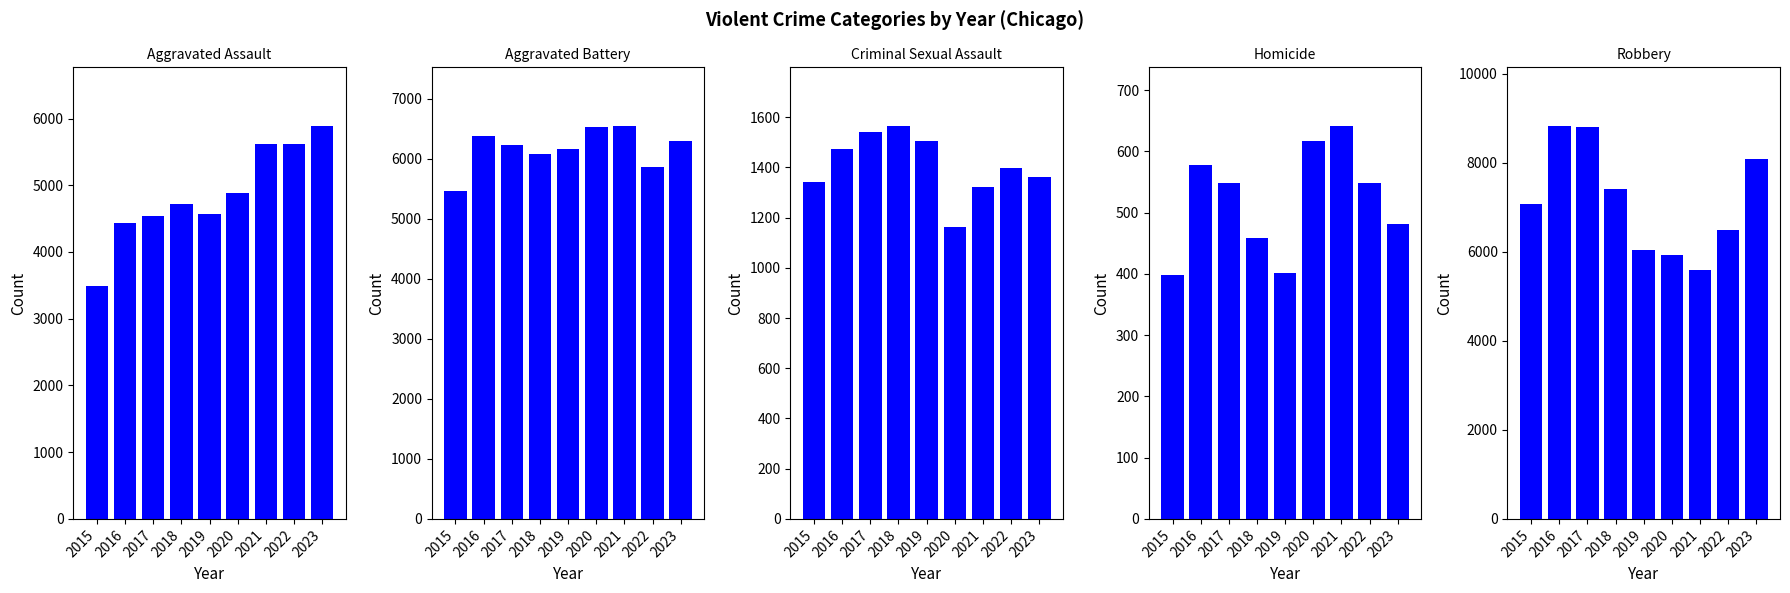

The value of Homicide at 2020 is 617. True or false?

True